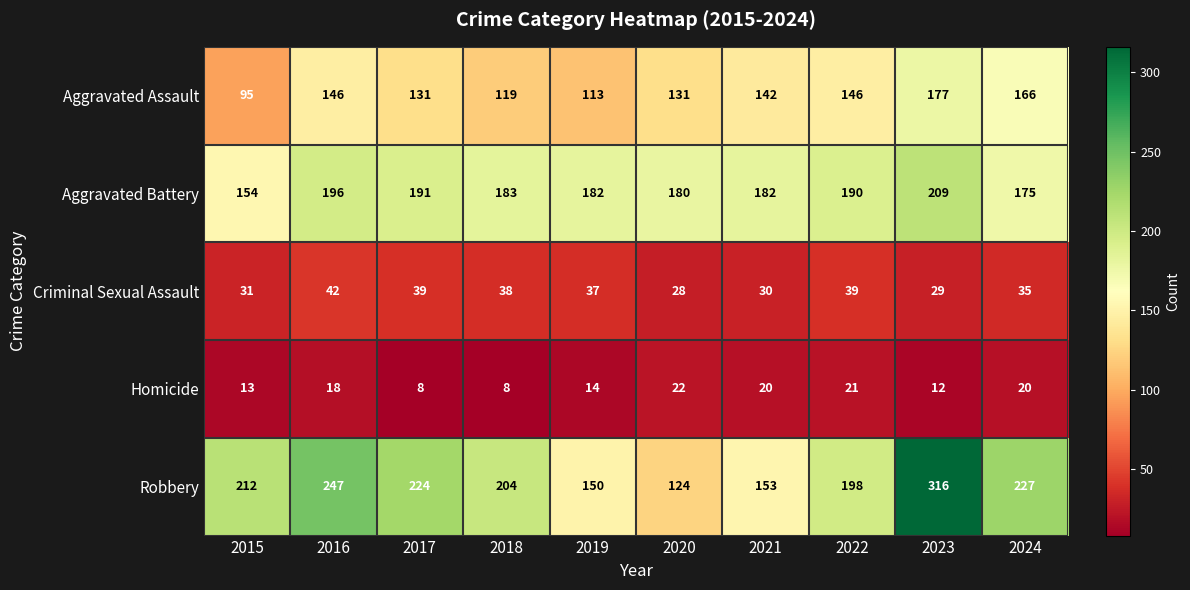

The Robbery series shows 94 at 2018. True or false?

False